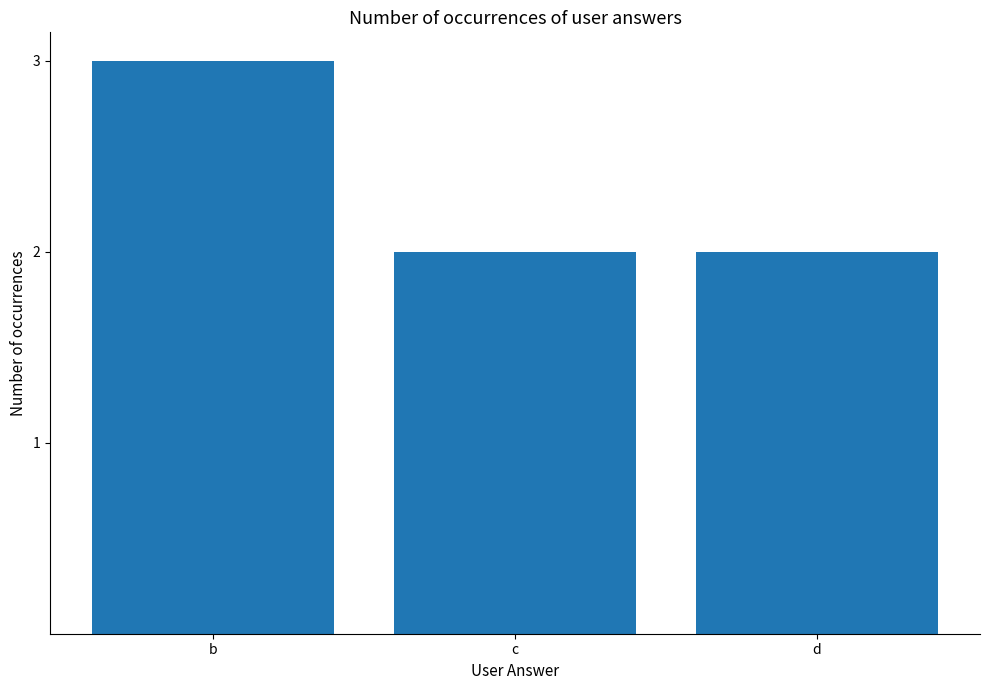

Reading left to right, what are all the values shown in this chart?

3	2	2